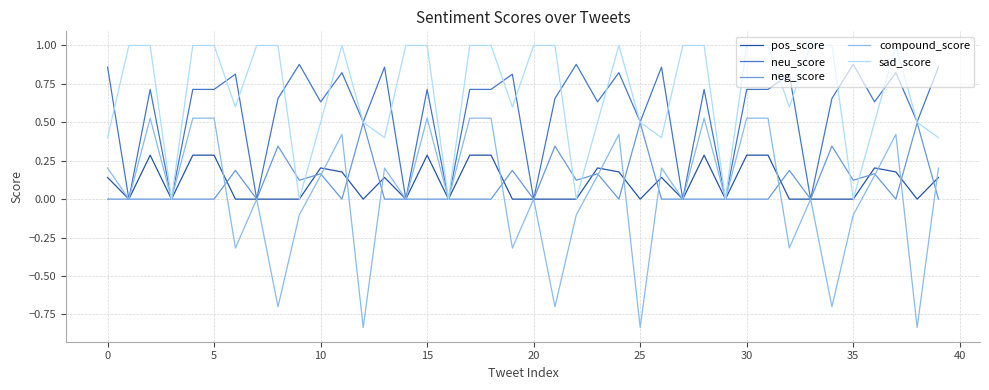

What is the maximum value shown in the chart?

1.0